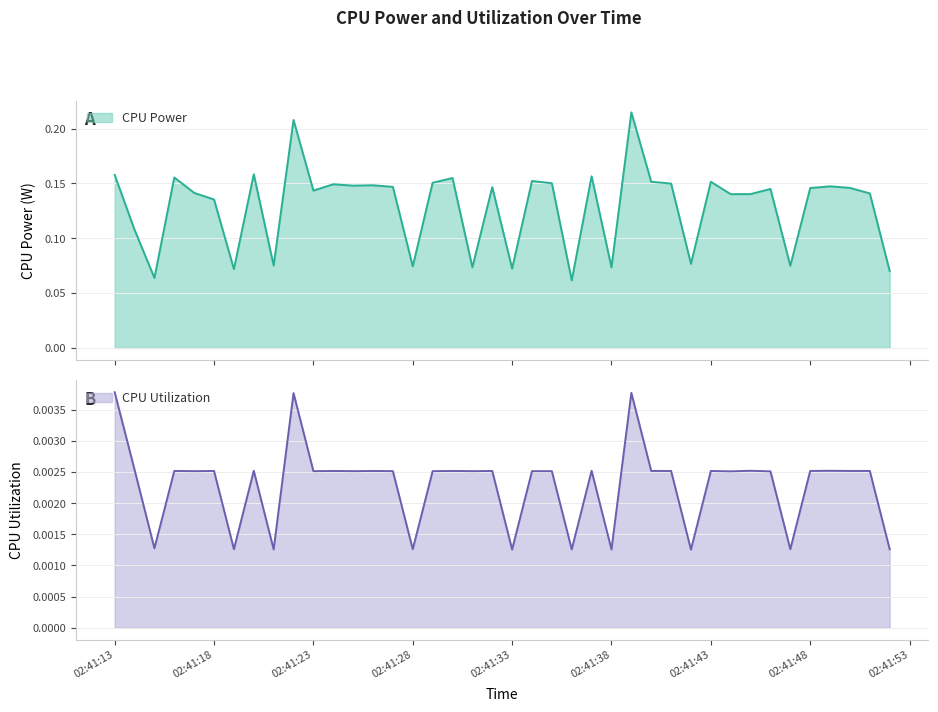

In CPU Utilization, how many points are higher than both neighbors (excluding endpoints)?

13